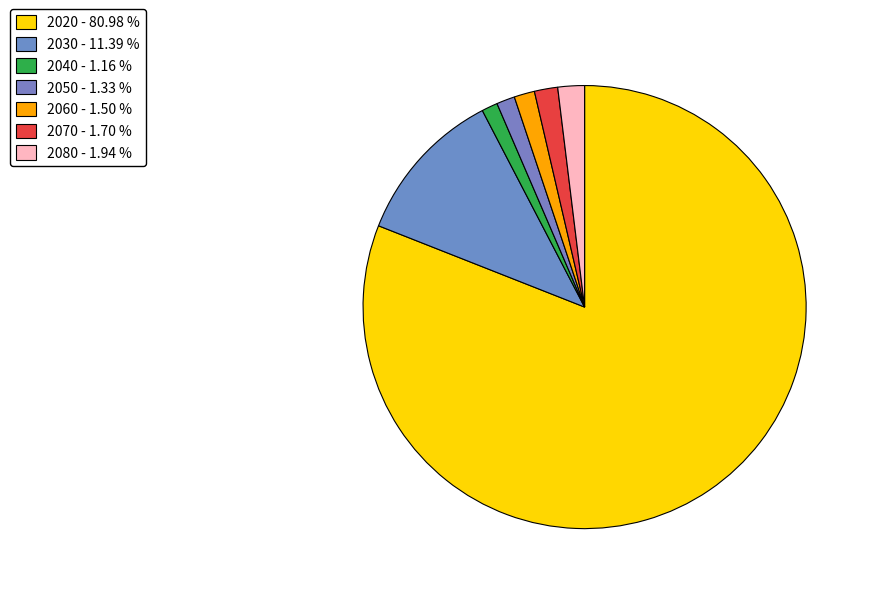

What is the largest slice in the pie chart?

2020